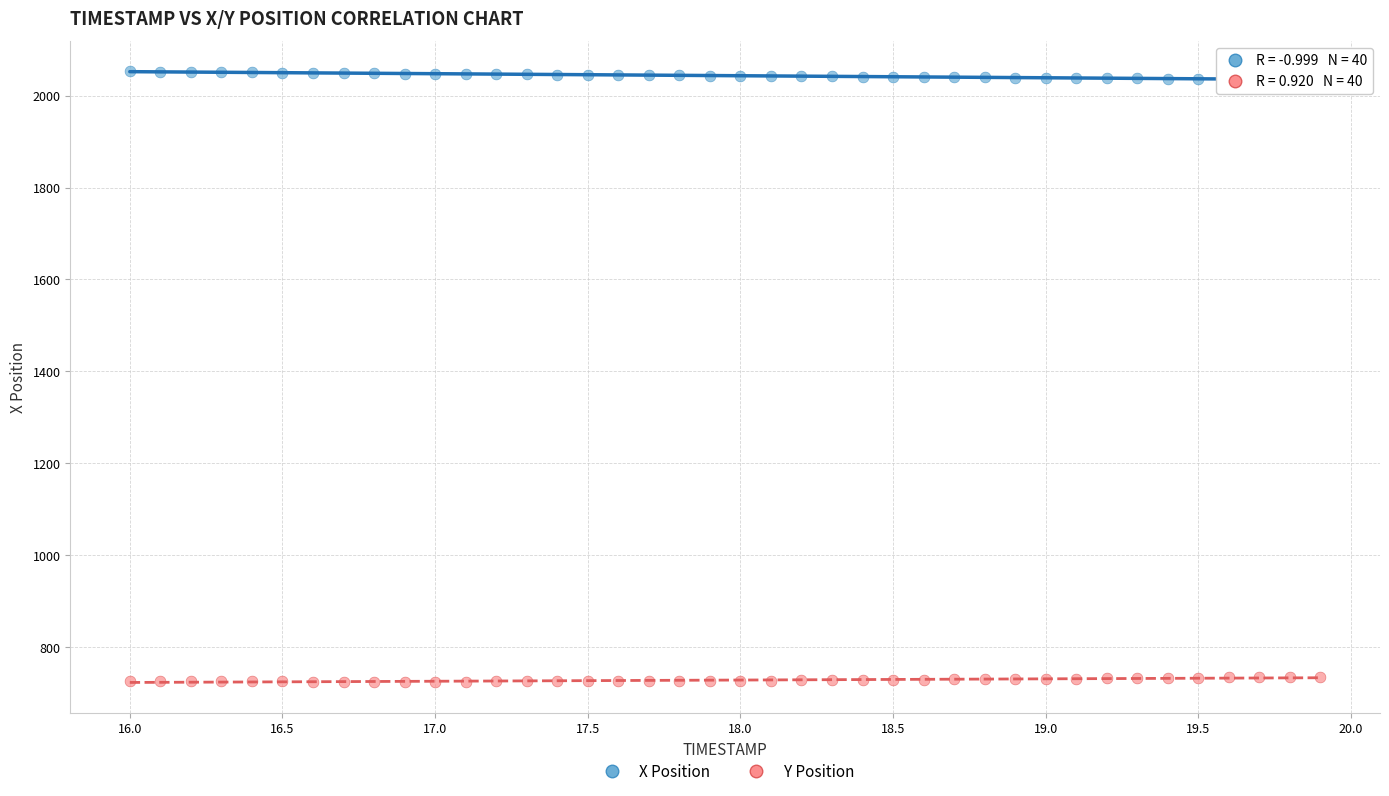

Across all data points, what is the range of X values (max minus min)?

3.9